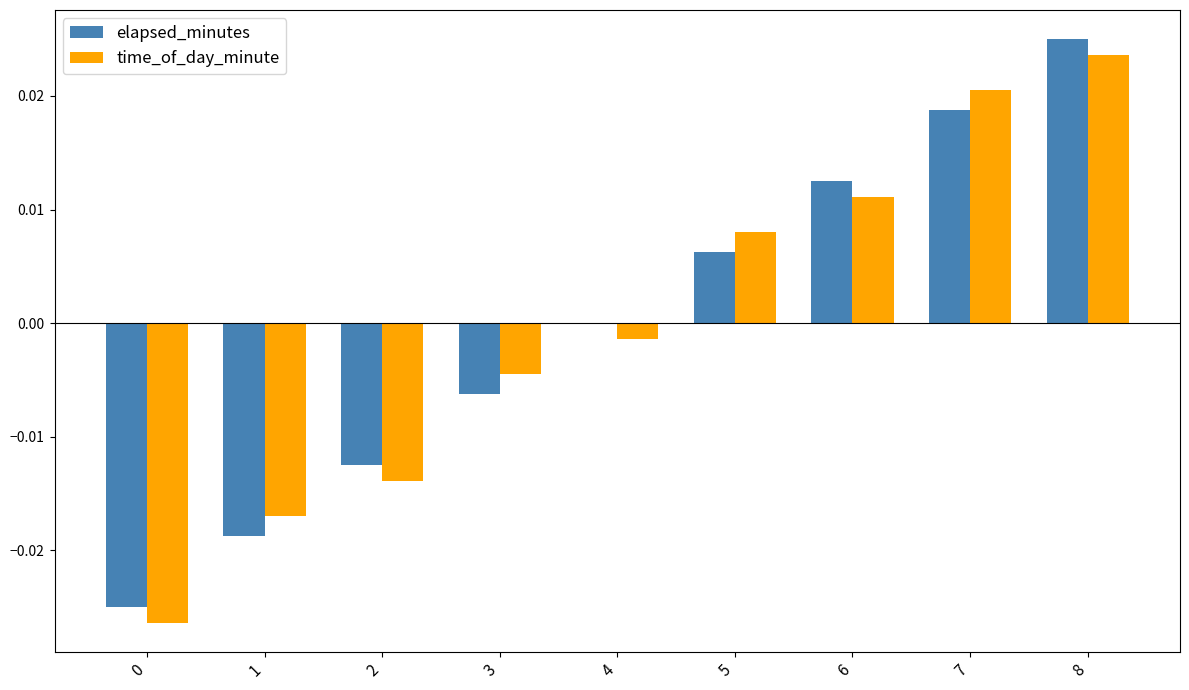

What are all the series names shown in the legend?

elapsed_minutes, time_of_day_minute